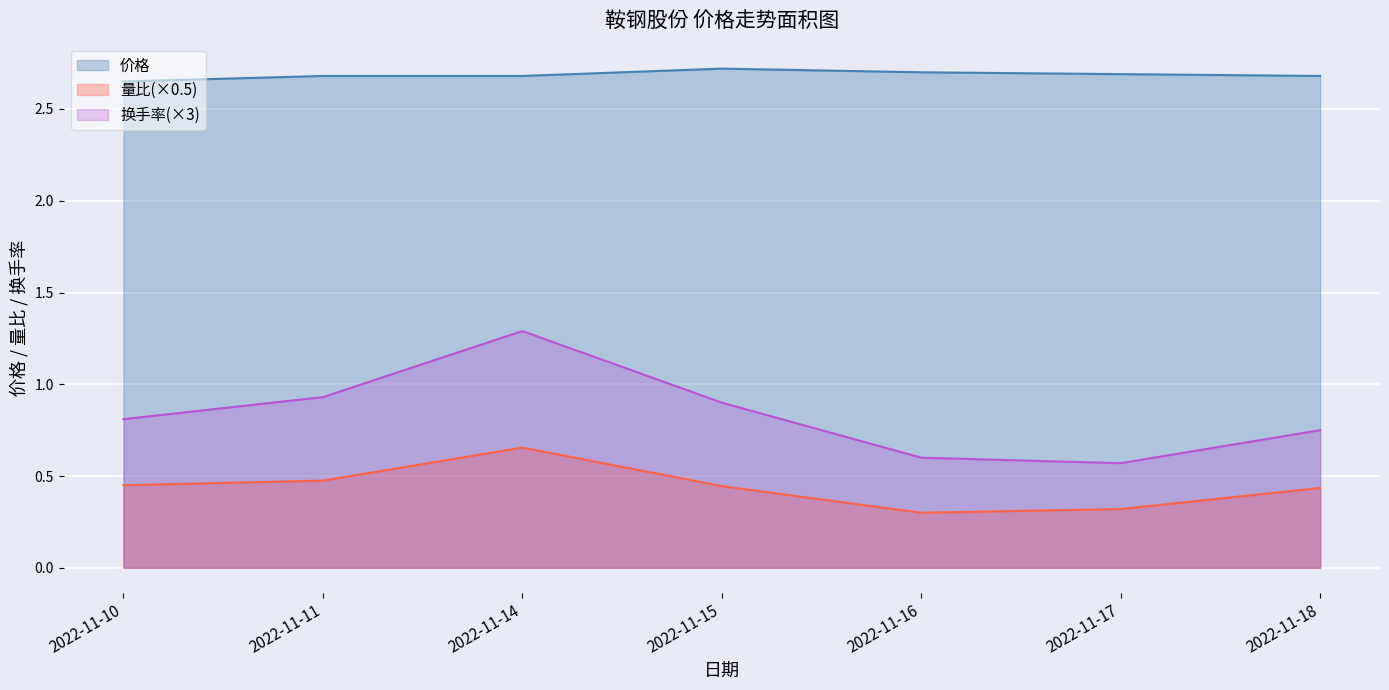

At which label does 量比 reach its peak?

2022-11-14